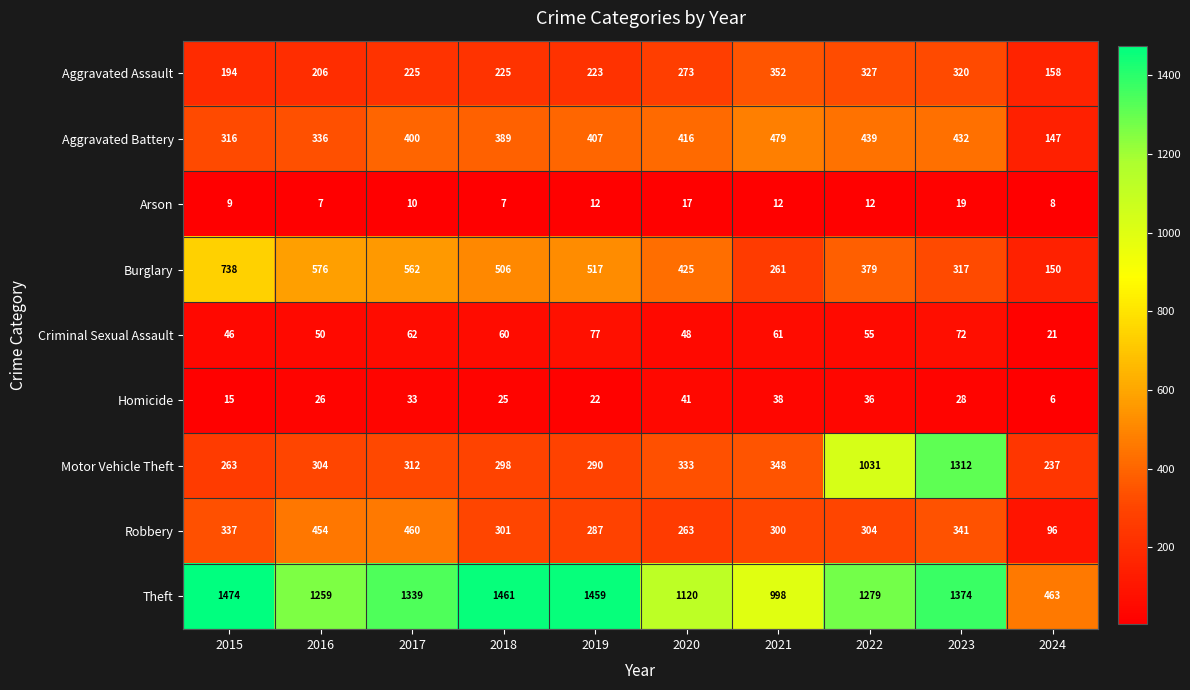

What is the total value across all series at 2015?

3392